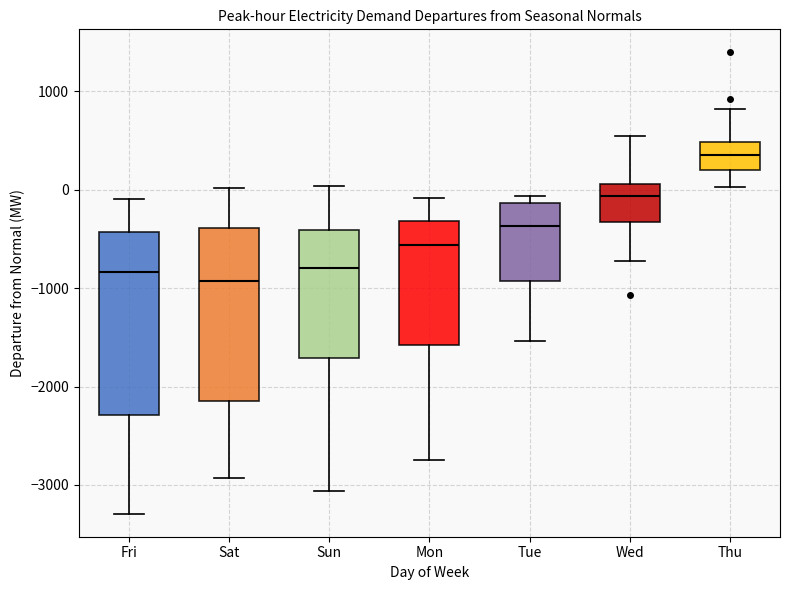

Where does the median line of the box for Tue sit on the y-axis? The values are not printed on the chart, so give them approximately, as read against the axis.

-400